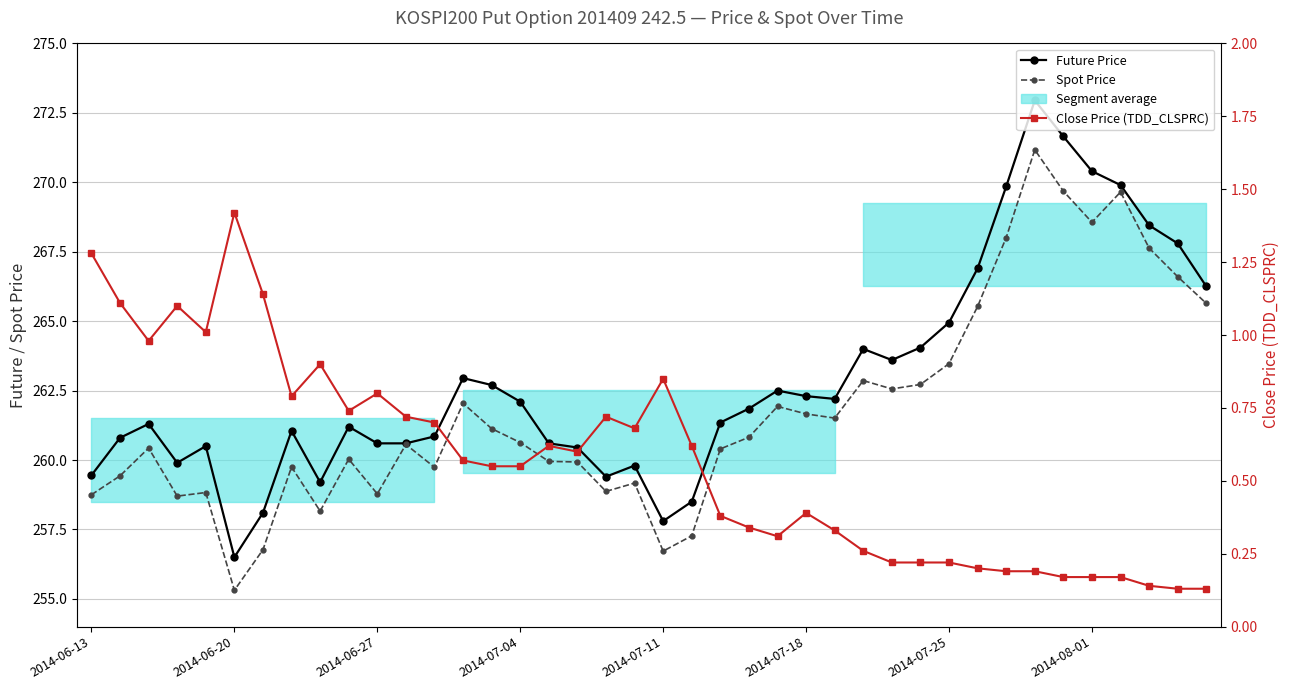

Rank the categories by Close Price (TDD_CLSPRC) value from lowest to highest.

38, 39, 37, 34, 35, 36, 32, 33, 31, 28, 29, 30, 27, 24, 26, 23, 22, 25, 14, 15, 13, 17, 16, 21, 19, 12, 11, 18, 9, 2014-08-01, 10, 20, 8, 2014-06-27, 2014-07-11, 2014-07-04, 2014-06-20, 2014-07-25, 2014-06-13, 2014-07-18